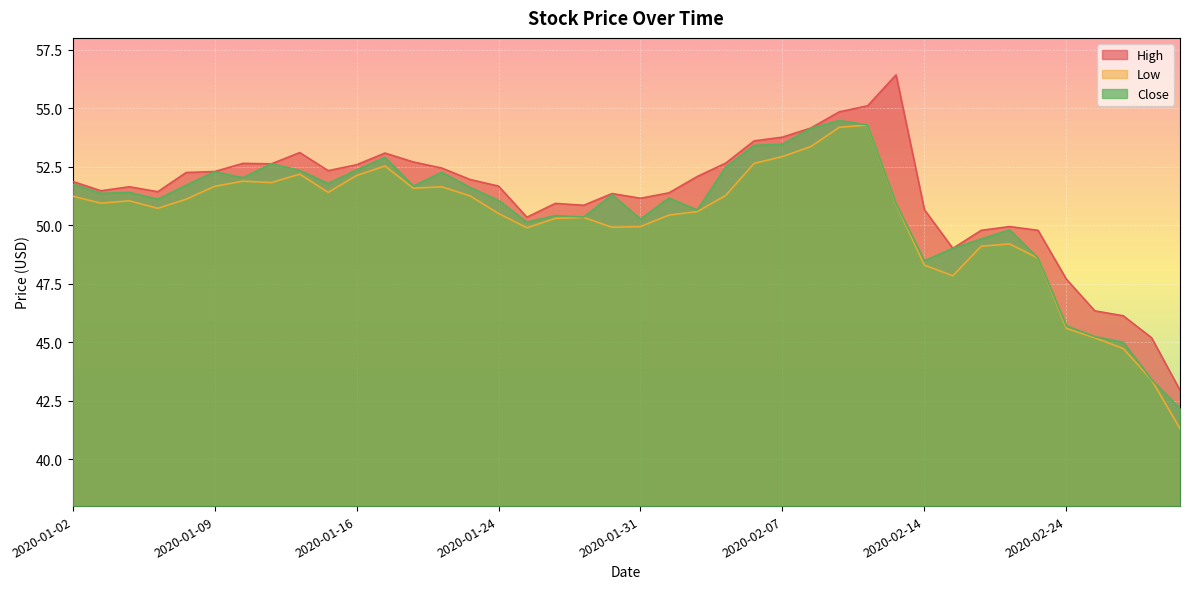

What is the maximum value shown in the chart?

56.4